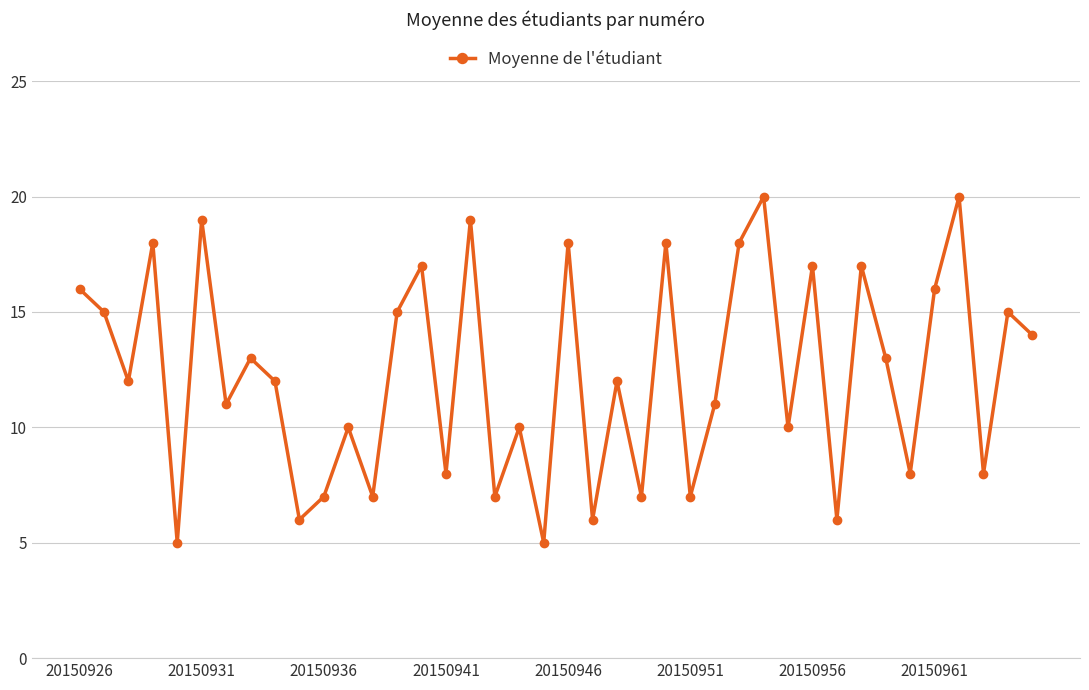

How many points are lower than both their immediate neighbors (excluding endpoints)?

15